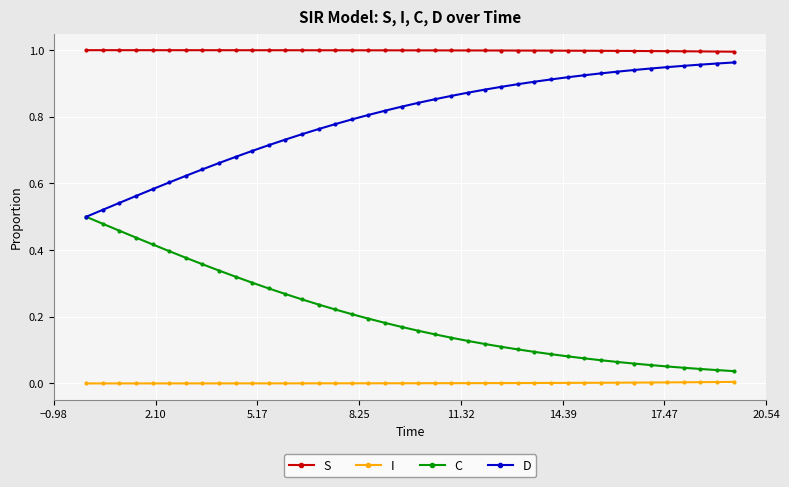

What is the sum of all C values?

8.1